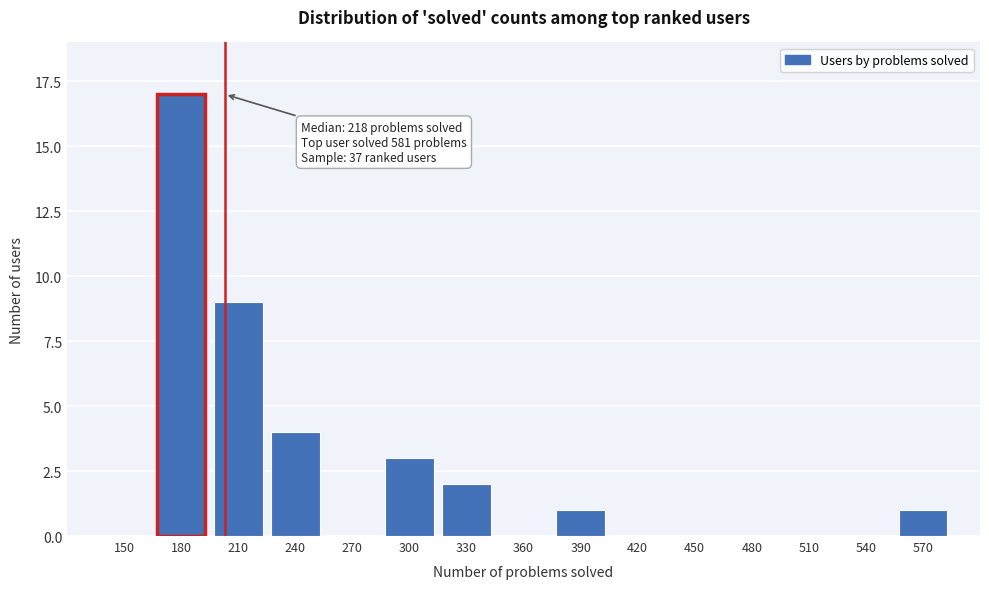

Reading right to left, what are all the values shown in this chart?

570=1	540=0	510=0	480=0	450=0	420=0	390=1	360=0	330=2	300=3	270=0	240=4	210=9	180=17	150=0